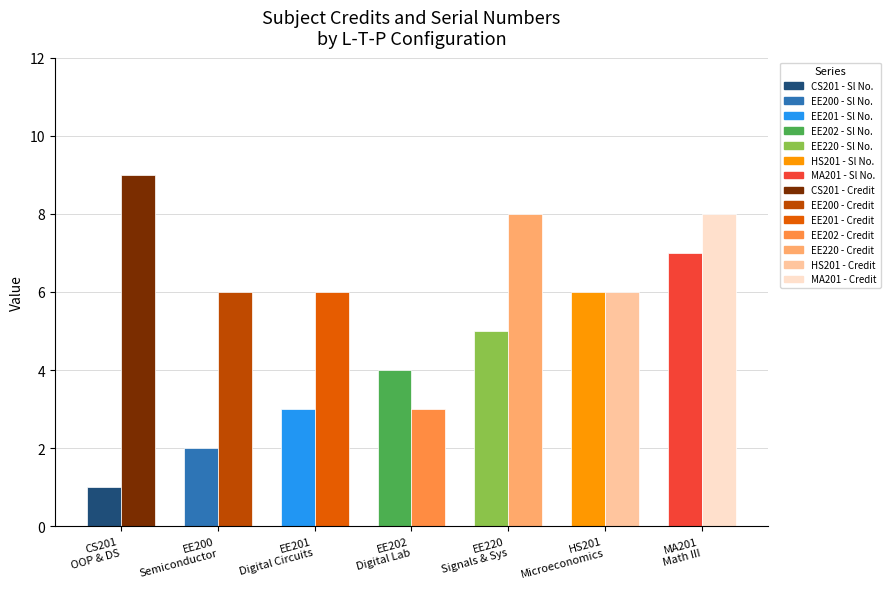

What is the maximum value shown in the chart?

9